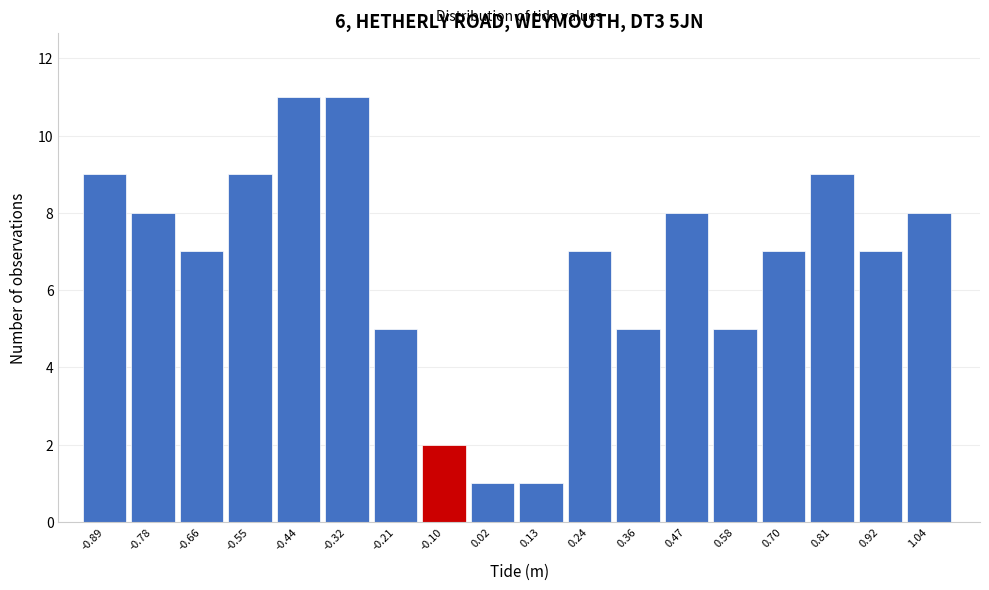

Reading right to left, what are all the values shown in this chart?

1.04=8	0.92=7	0.81=9	0.70=7	0.58=5	0.47=8	0.36=5	0.24=7	0.13=1	0.02=1	-0.10=2	-0.21=5	-0.32=11	-0.44=11	-0.55=9	-0.66=7	-0.78=8	-0.89=9